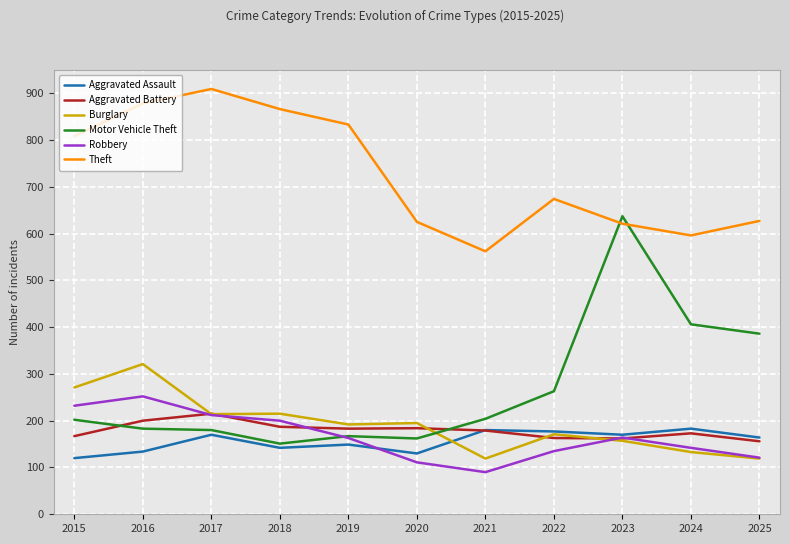

What is the total value across all series at 2025?

1573